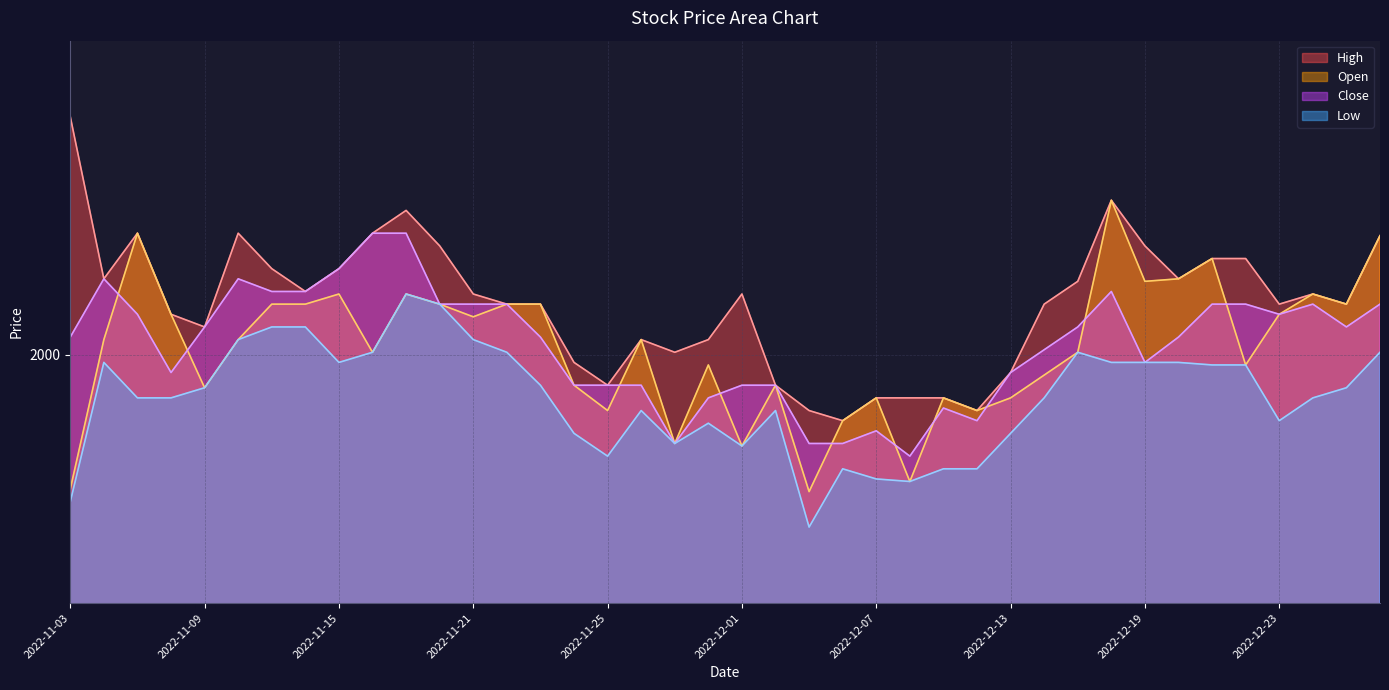

What is the spread (max minus min) of values at 2022-12-12?

23